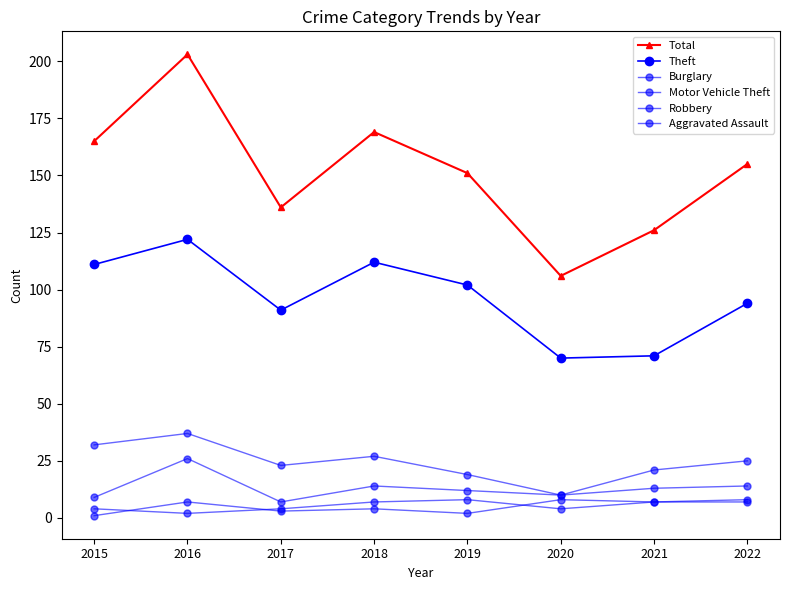

At how many categories does at least one series exceed 155?

3